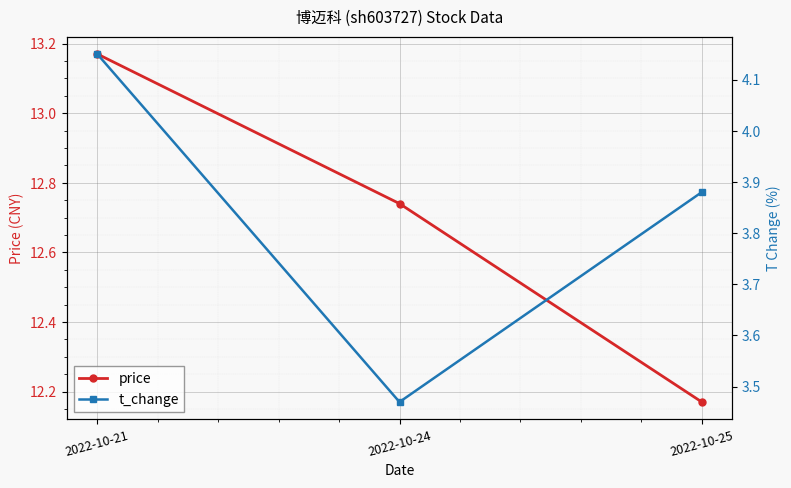

What is the difference between the maximum and minimum values in the price series?

1.0